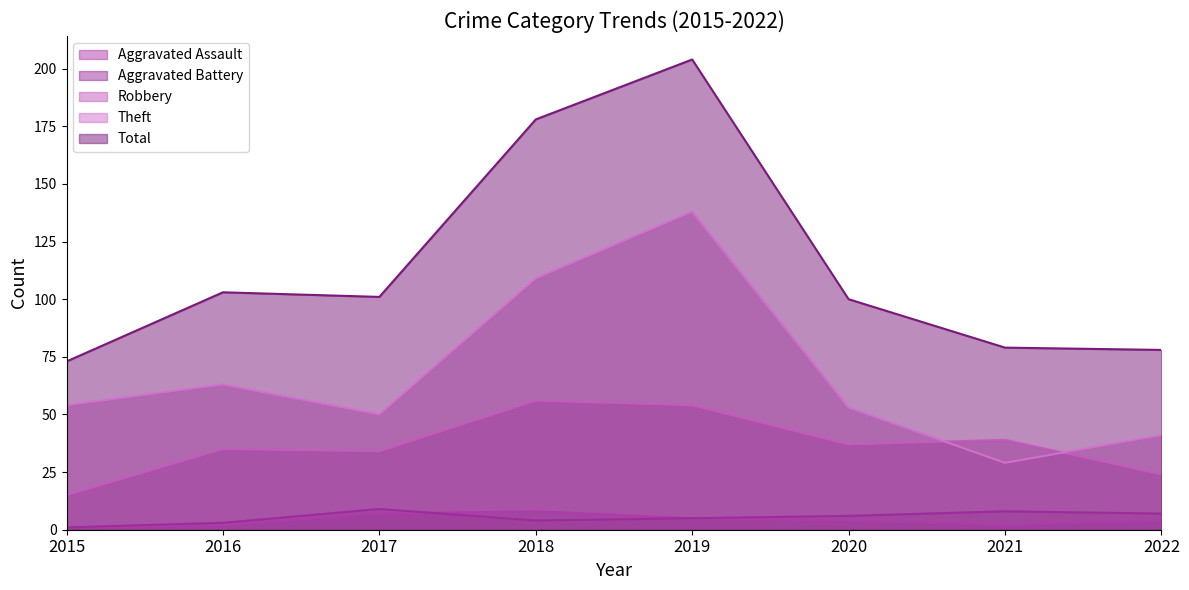

Which category has the highest value in the Robbery series?

2018